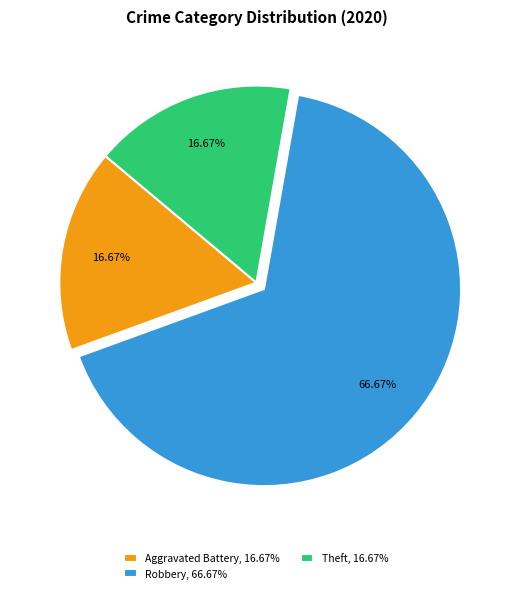

Is there a majority slice in this chart?

Yes